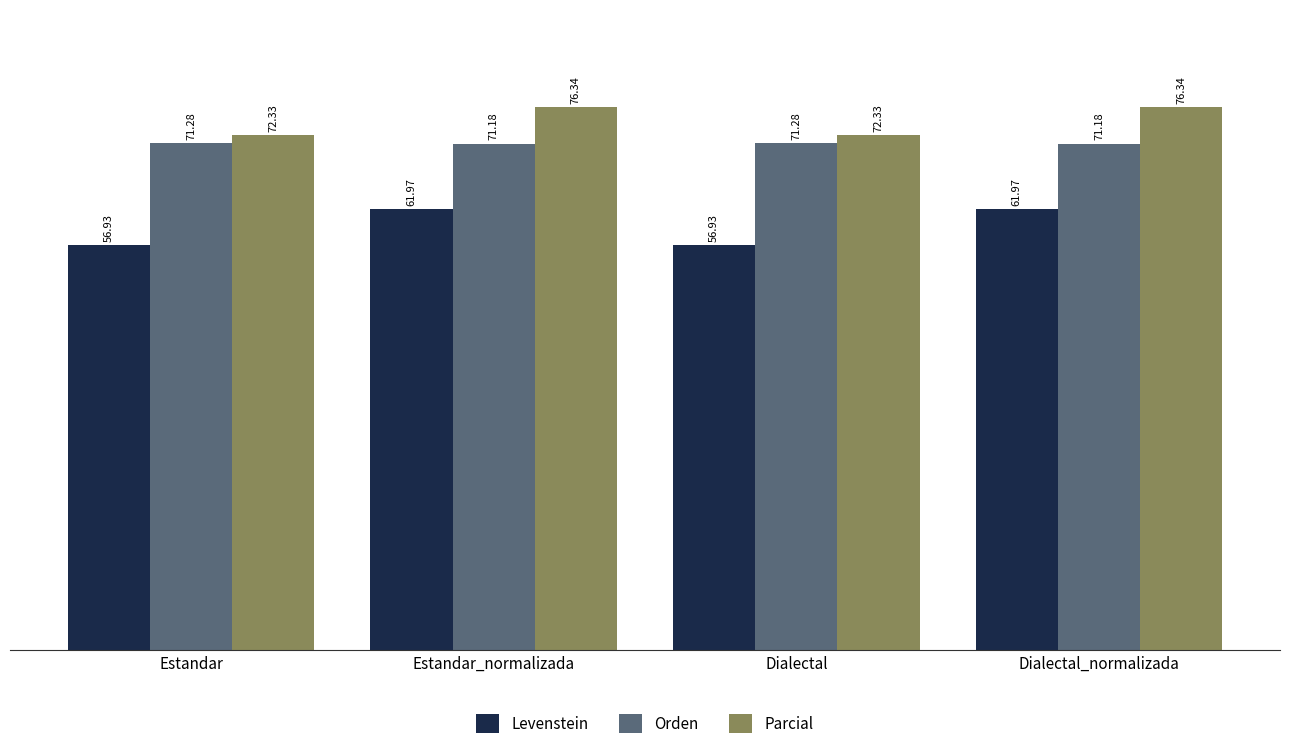

At which label does Parcial first exceed 76?

Estandar_normalizada